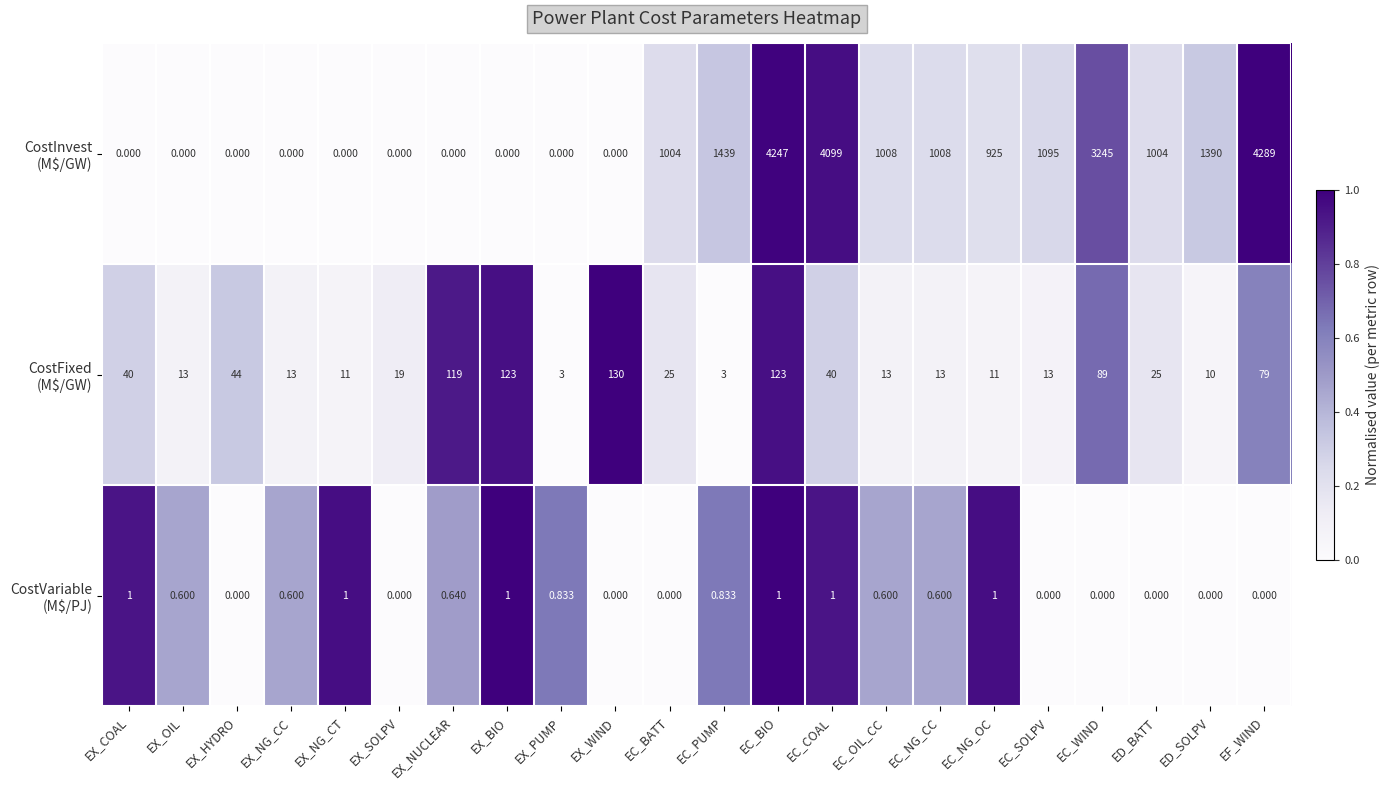

What is the maximum value shown in the chart?

4289.0